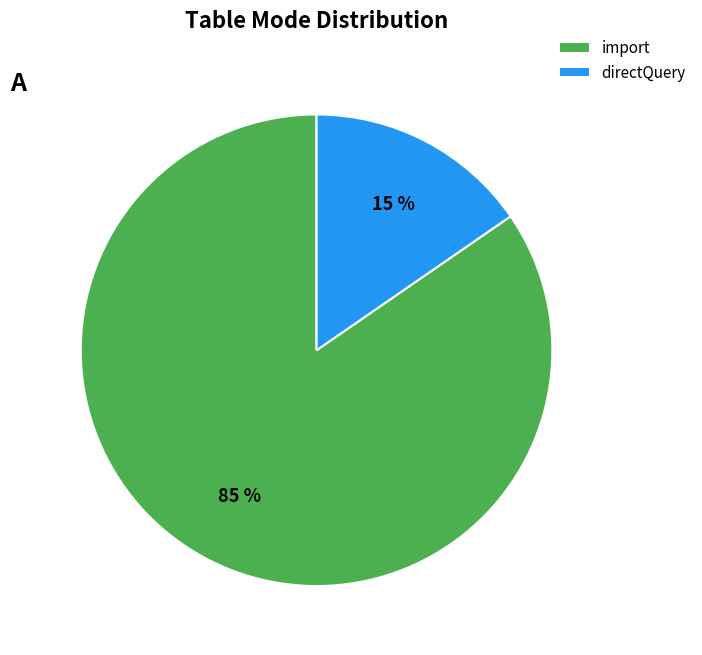

Which has a higher value, directQuery or import?

import